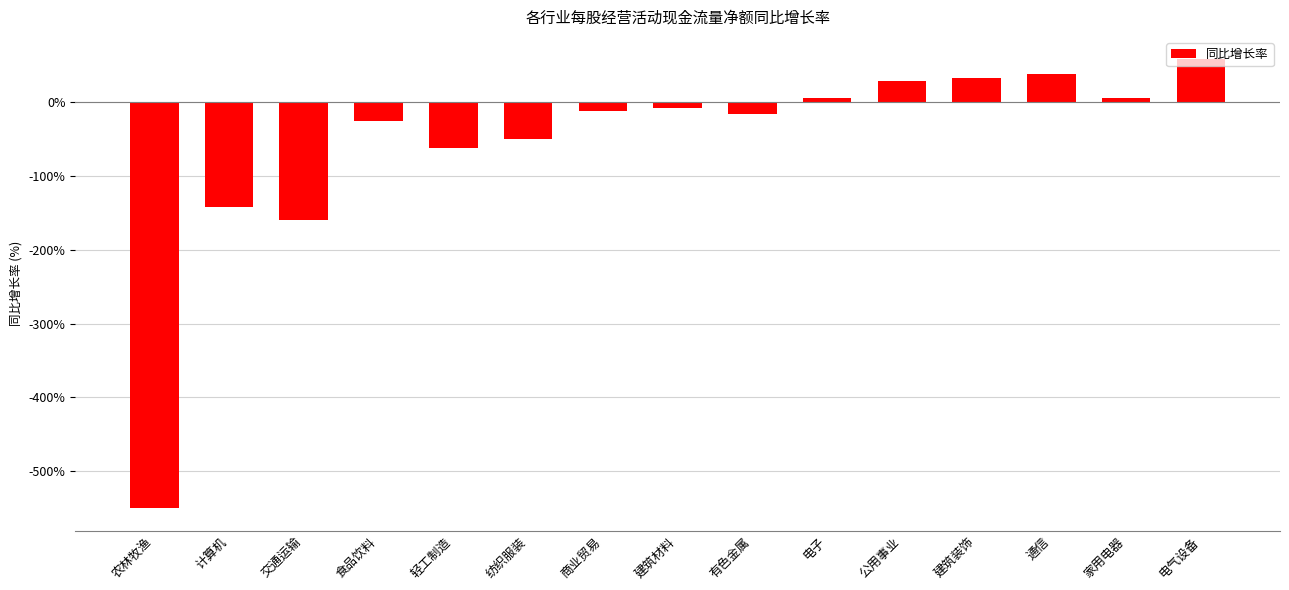

Does the chart contain stacked bars?

No